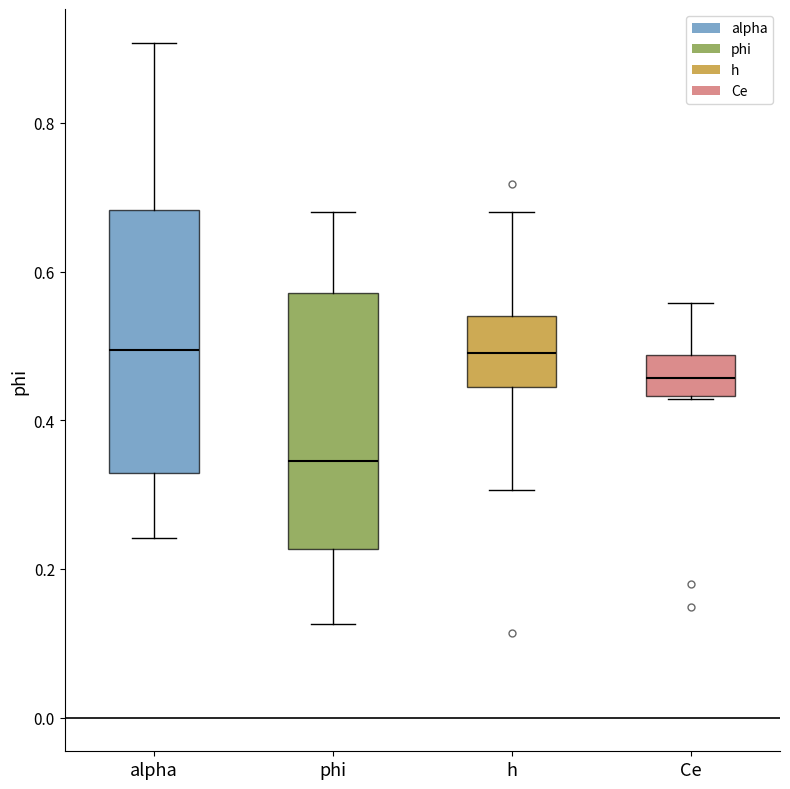

Reading left to right, transcribe this box plot: for each box, give where its median line is, the range the box spans, and where its two whiskers end, as read against the y-axis. The values are not printed on the chart, so give them approximately, as read against the axis.

alpha: median 0.50, box 0.32 to 0.68, whiskers 0.24 to 0.90
phi: median 0.34, box 0.22 to 0.58, whiskers 0.12 to 0.68
h: median 0.48, box 0.44 to 0.54, whiskers 0.30 to 0.68
Ce: median 0.46, box 0.44 to 0.48, whiskers 0.42 to 0.56